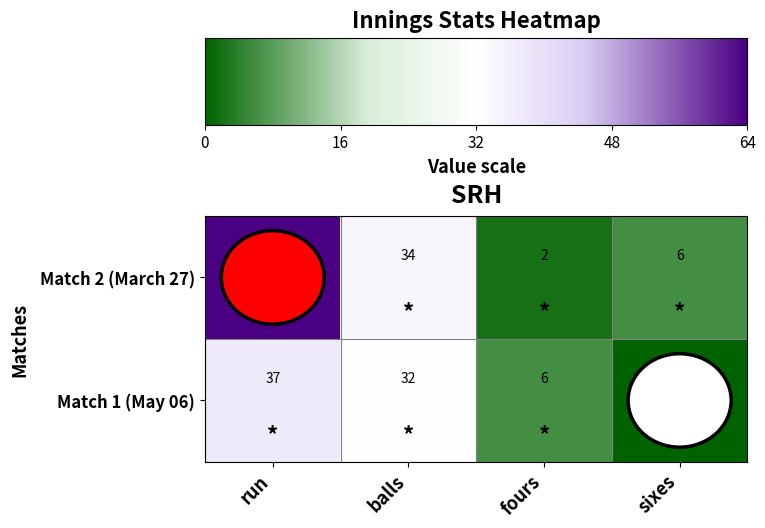

Is it true that Match 2 (March 27) equals 12 at balls?

False